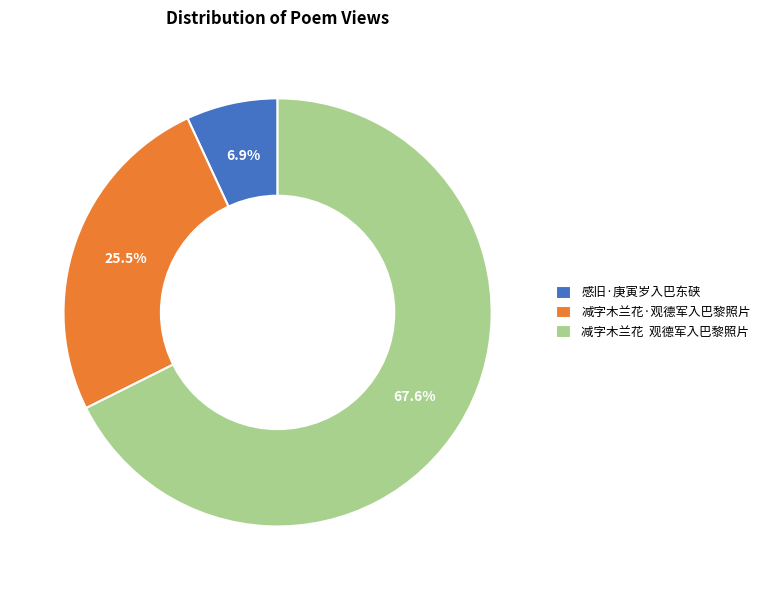

What portion of the pie excludes 减字木兰花·观德军入巴黎照片?

74.5%